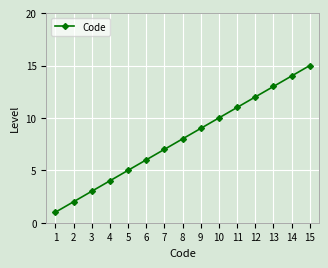

Count the number of data series in this chart.

1